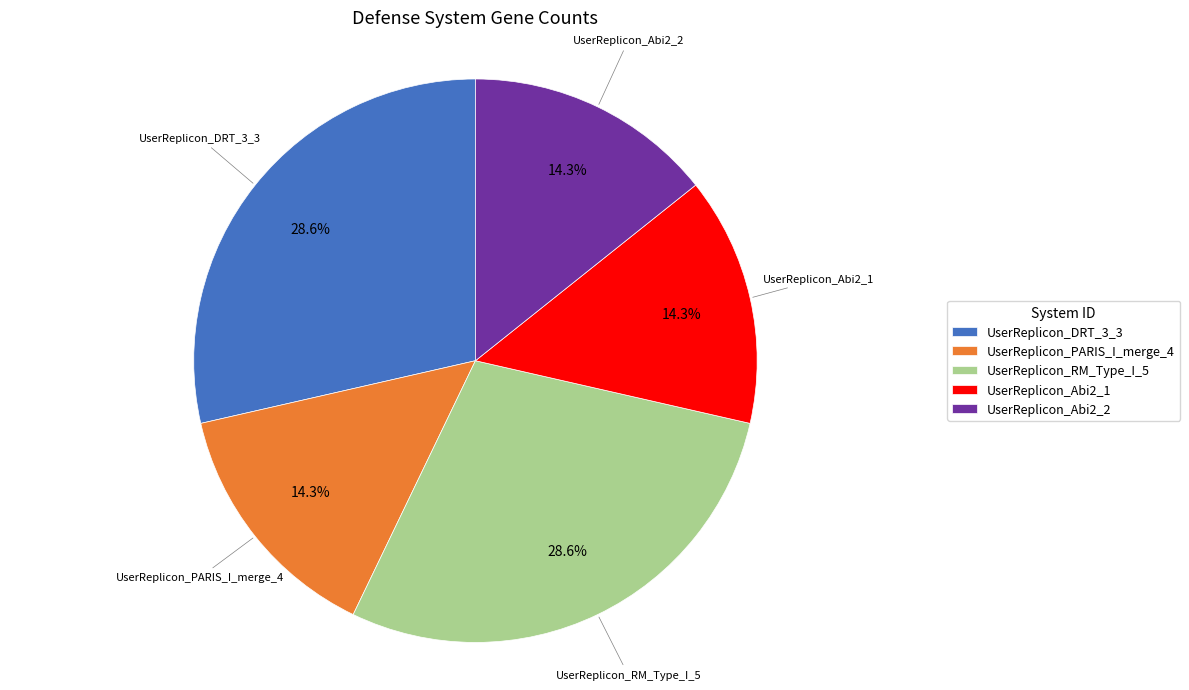

Does any single category account for the majority?

No